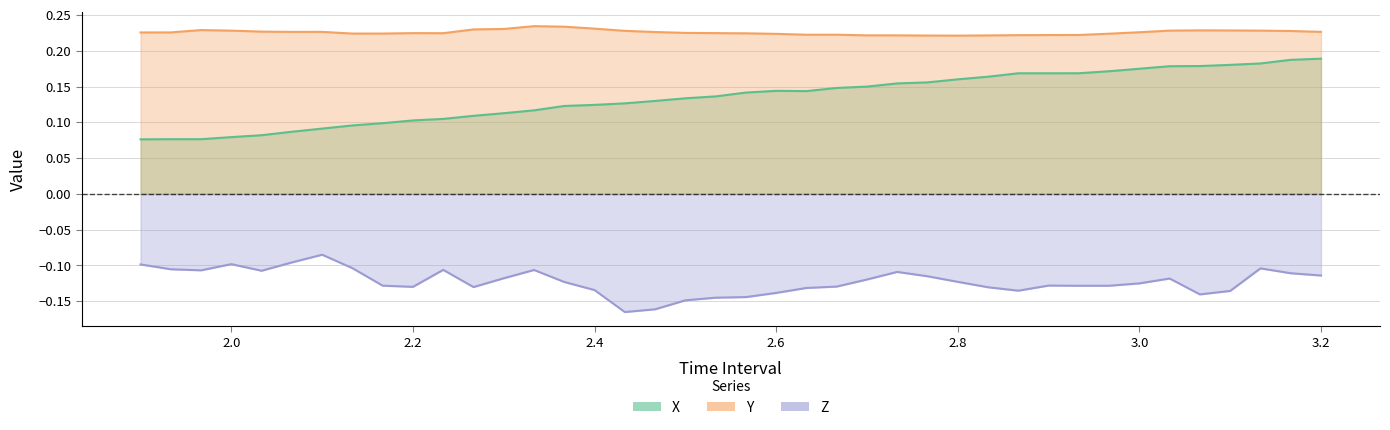

How many categories are shown in the chart?

40